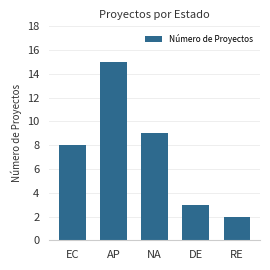

What is the label of the 4th bar from the right?

AP